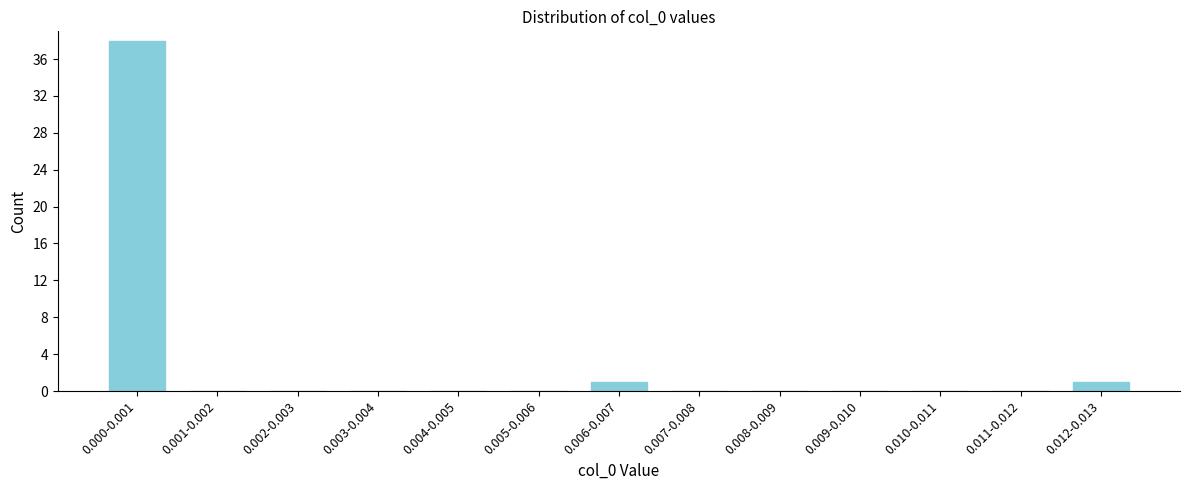

Reading left to right, what are all the values shown in this chart?

0.000-0.001=38	0.001-0.002=0	0.002-0.003=0	0.003-0.004=0	0.004-0.005=0	0.005-0.006=0	0.006-0.007=1	0.007-0.008=0	0.008-0.009=0	0.009-0.010=0	0.010-0.011=0	0.011-0.012=0	0.012-0.013=1